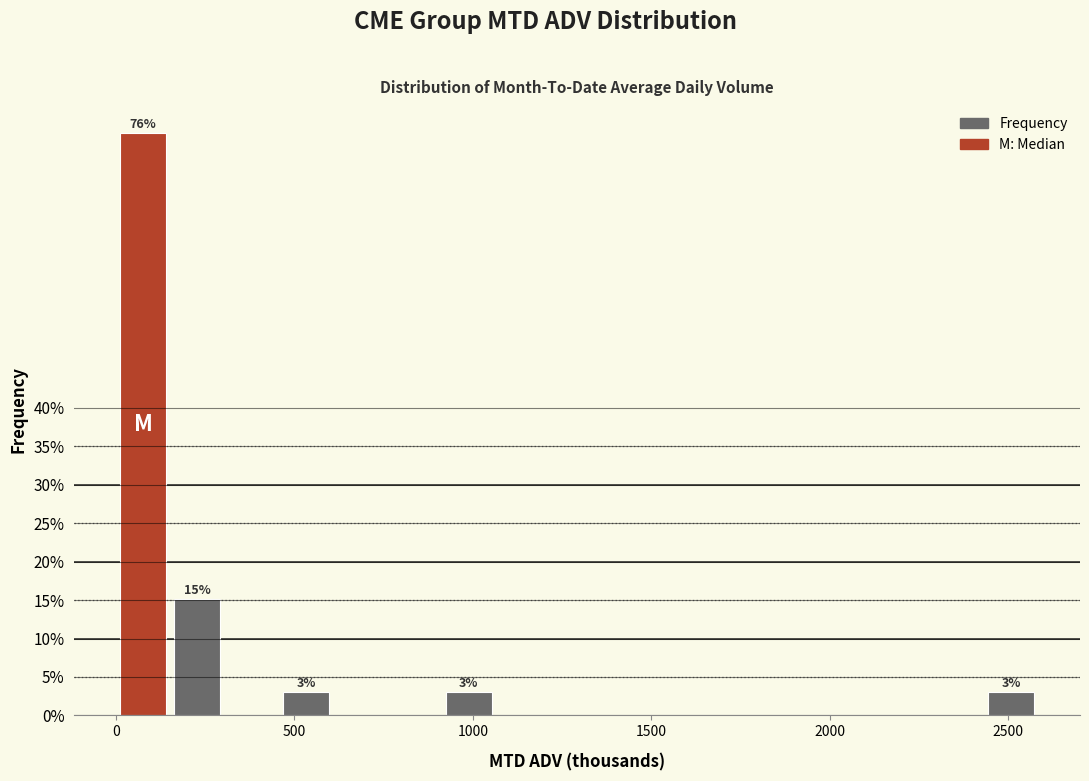

Around what value on the x-axis is the tallest bar? Give the approximate position of its centre, as read against the axis.

100